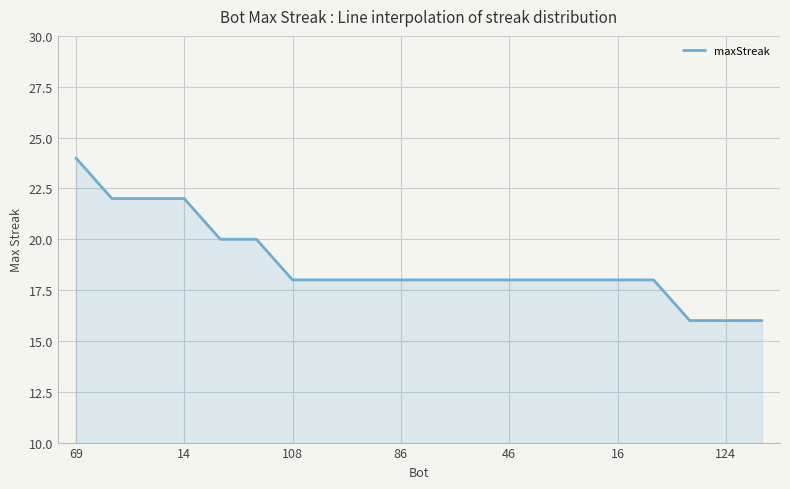

What is the difference between the maximum and minimum values?

8